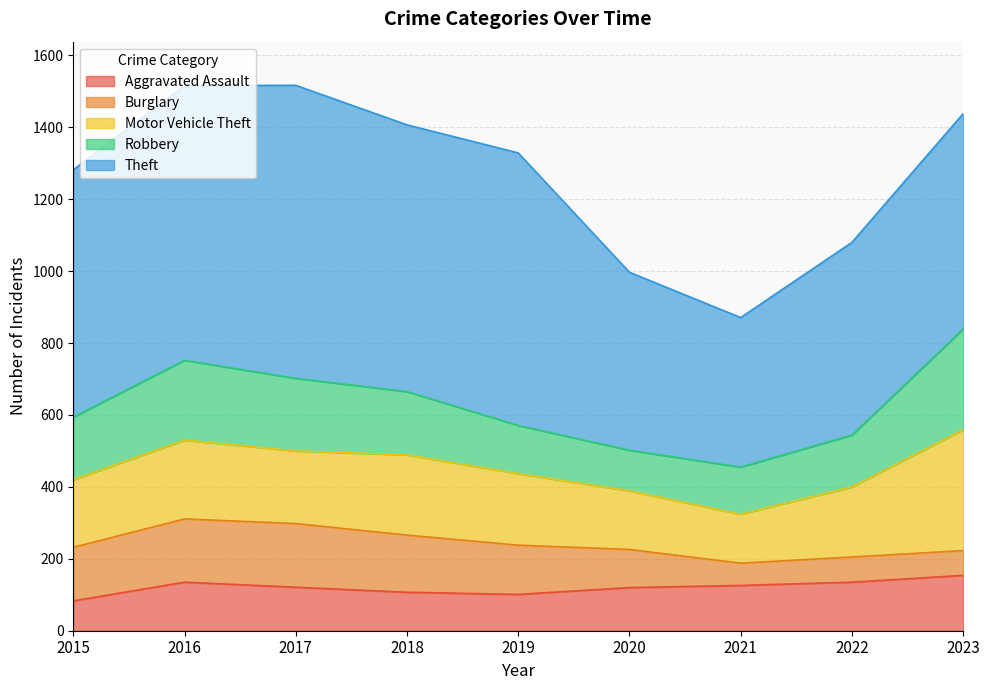

What is the difference between the Robbery values at 2023 and 2019?

146